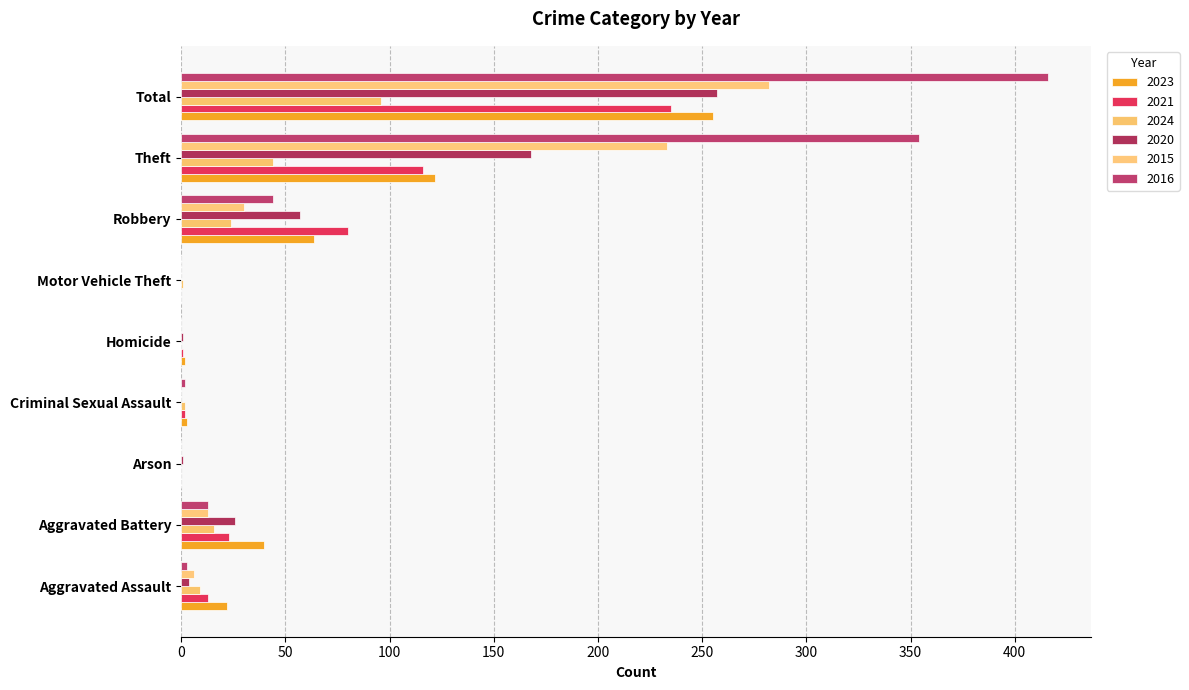

Which category has the lowest value in the 2016 series?

Arson